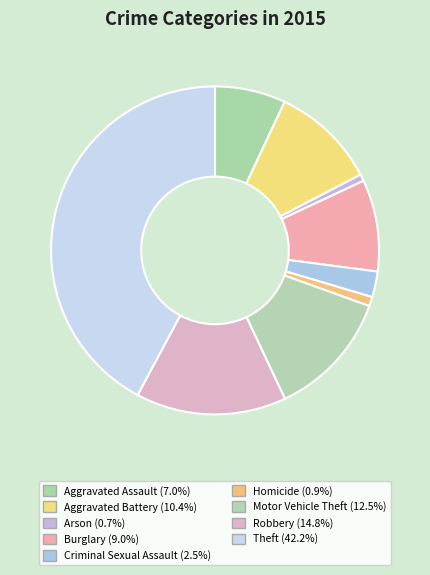

Count the number of slices in the pie.

9